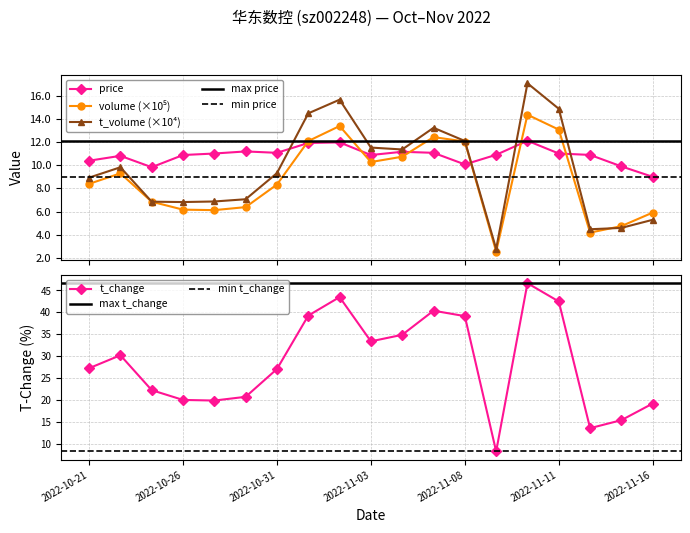

How many intersections are there between t_volume and volume?

1